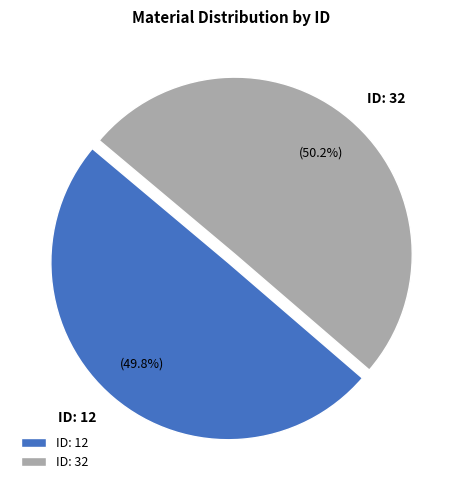

Is there a majority slice in this chart?

Yes